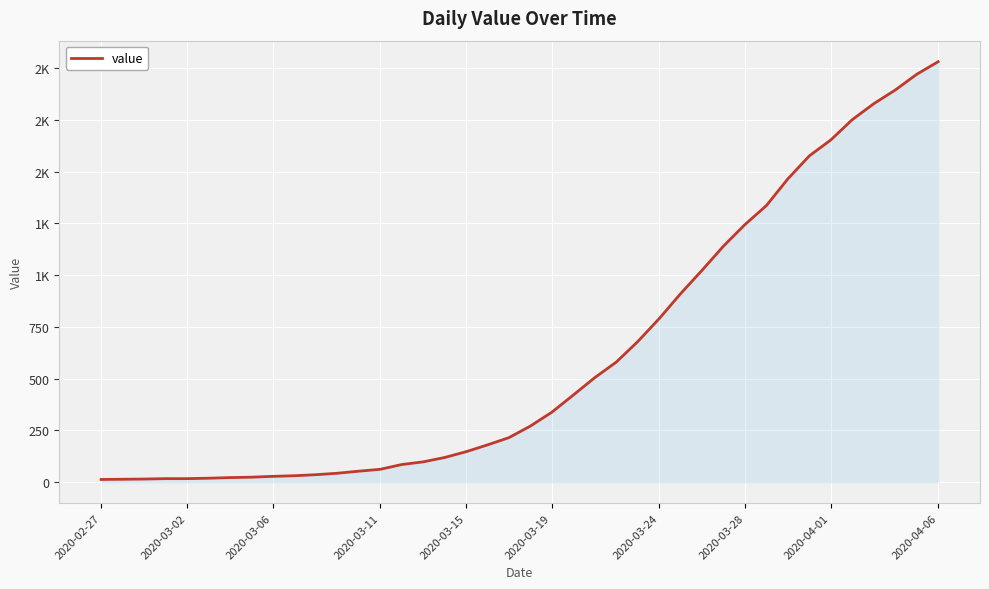

At which category does the chart reach its peak across all series?

2020-04-06